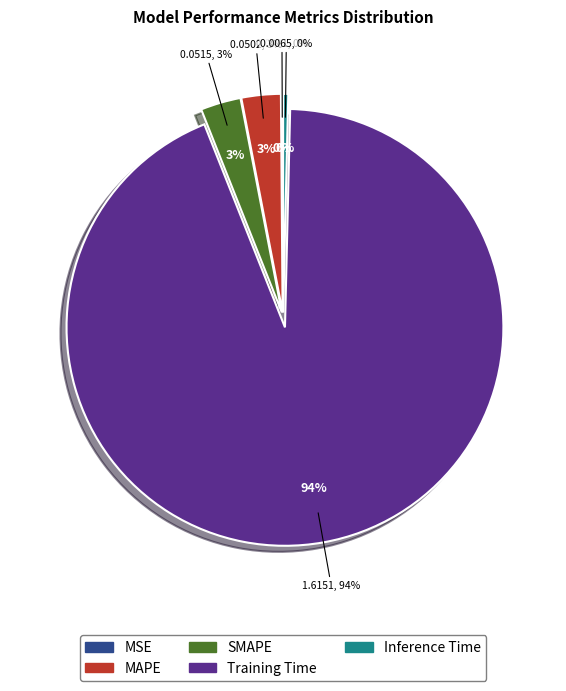

Does MAPE represent more than half of the total?

No